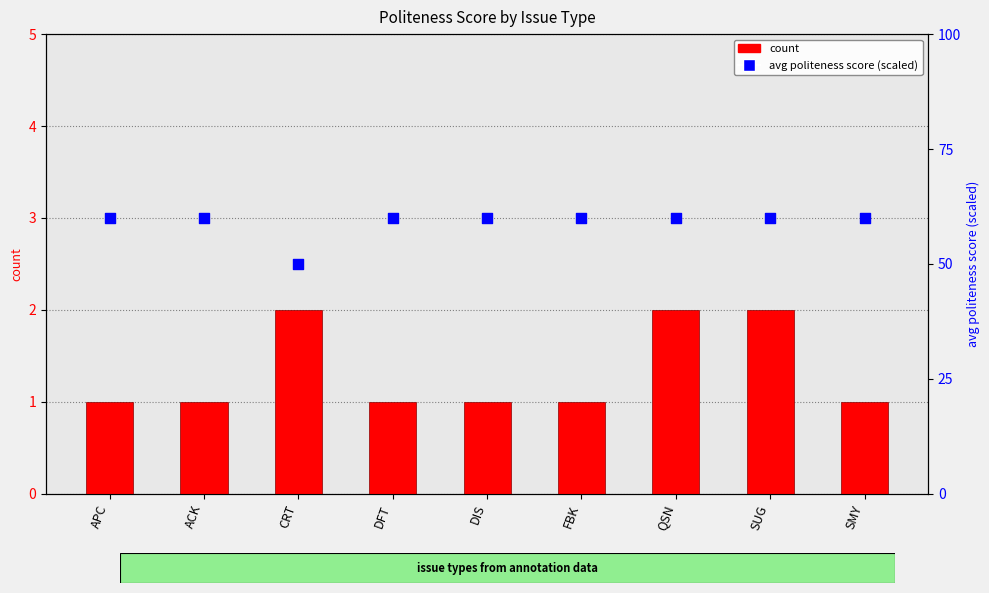

At which category is the sum across all series the highest?

QSN